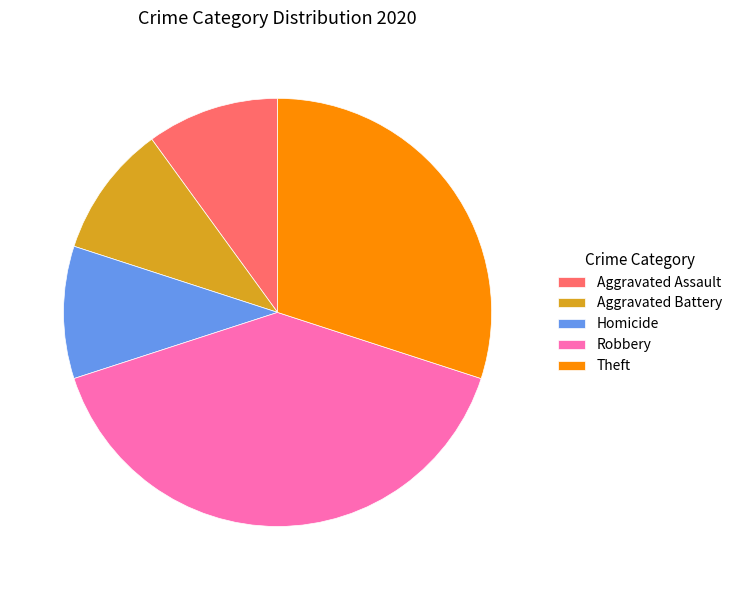

Is Robbery the majority of the pie?

No